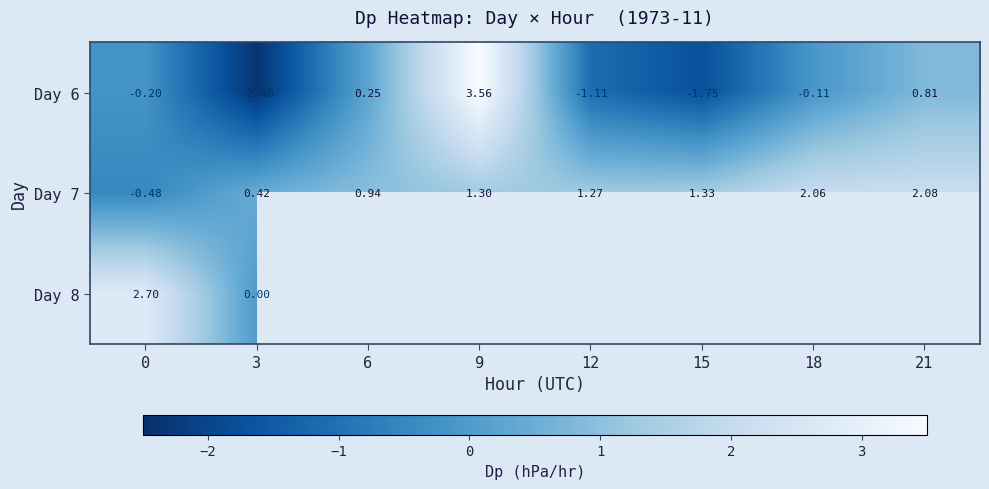

How many negative values does the Day 7 series have?

1